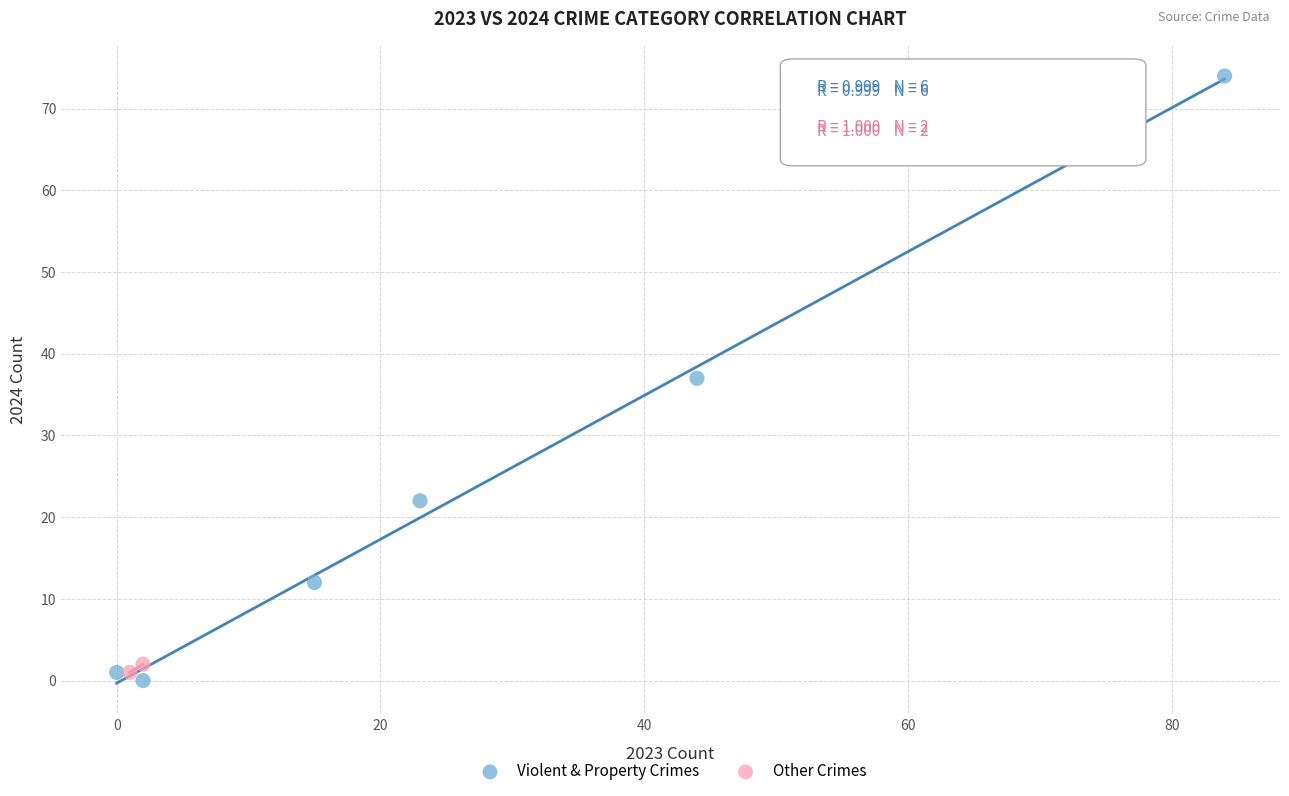

Which series reaches the maximum Y coordinate?

Violent & Property Crimes